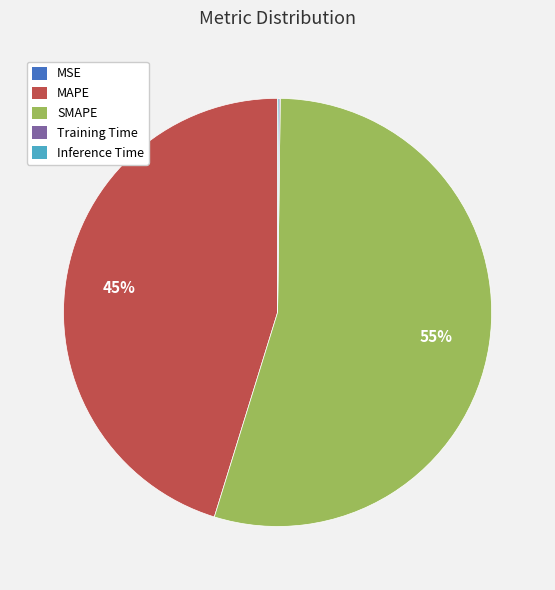

To the nearest percent, what is the average slice percentage?

20%